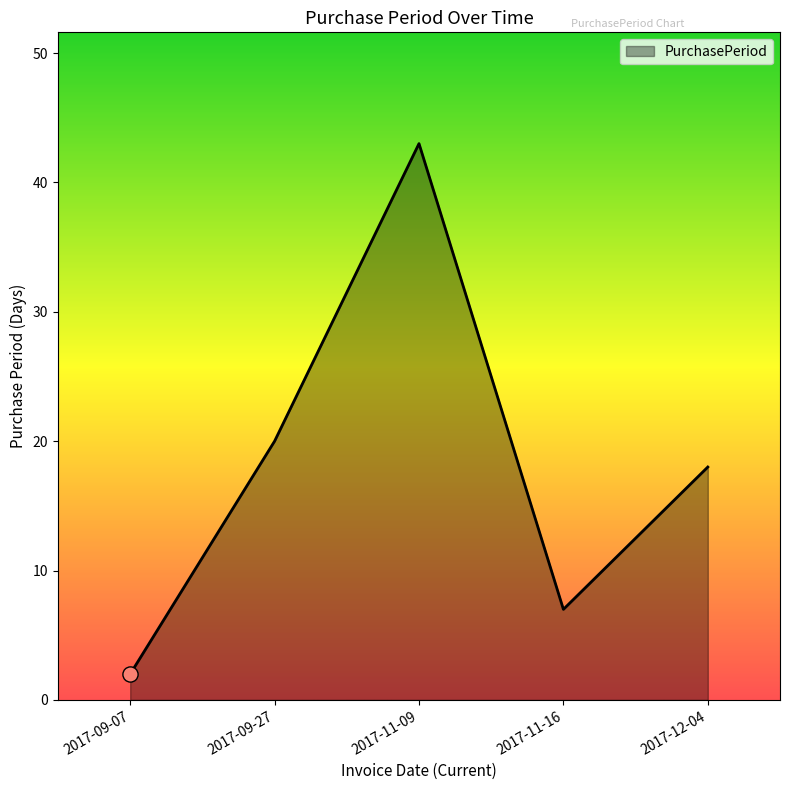

Between 2017-11-16 and 2017-09-07, which is larger?

2017-11-16